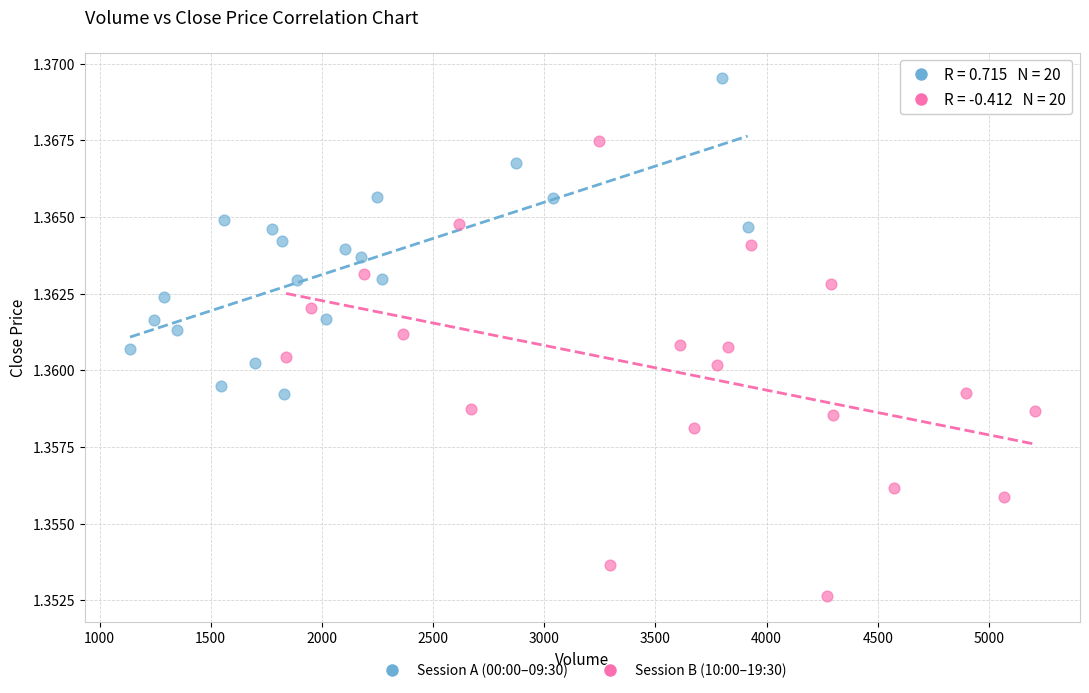

Which series reaches the minimum Y coordinate?

Session B (10:00–19:30)